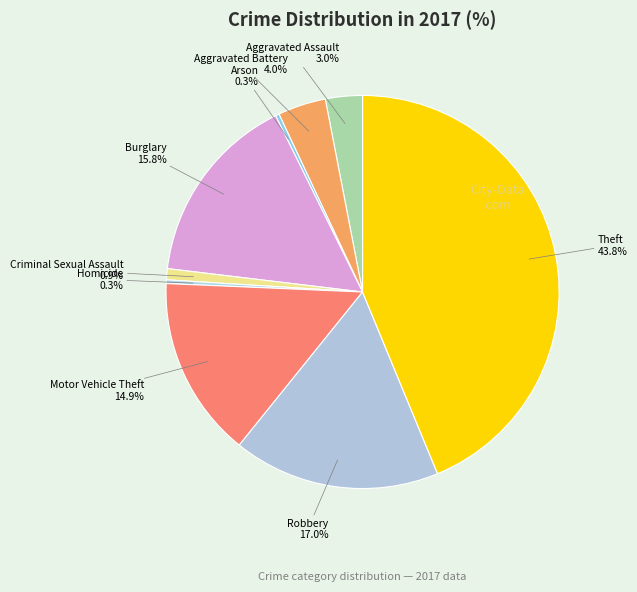

What is the total percentage of Motor Vehicle Theft and Robbery?

31.9%